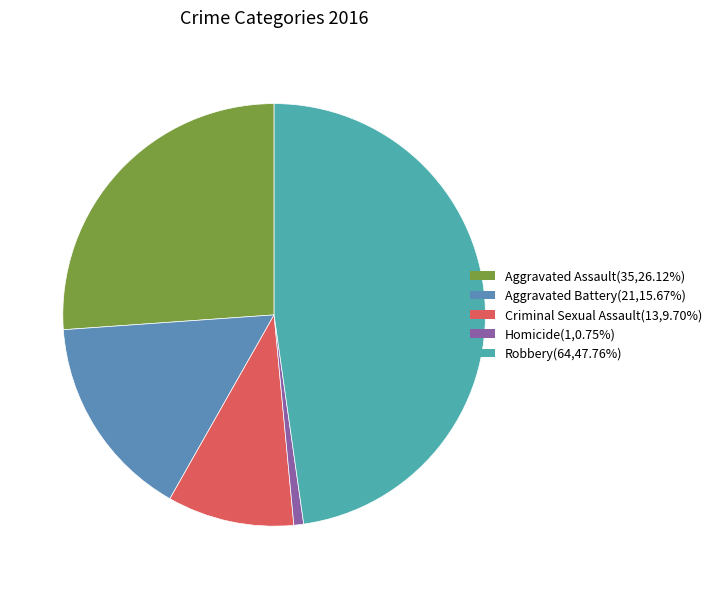

To the nearest percent, what portion does Aggravated Battery represent?

16%